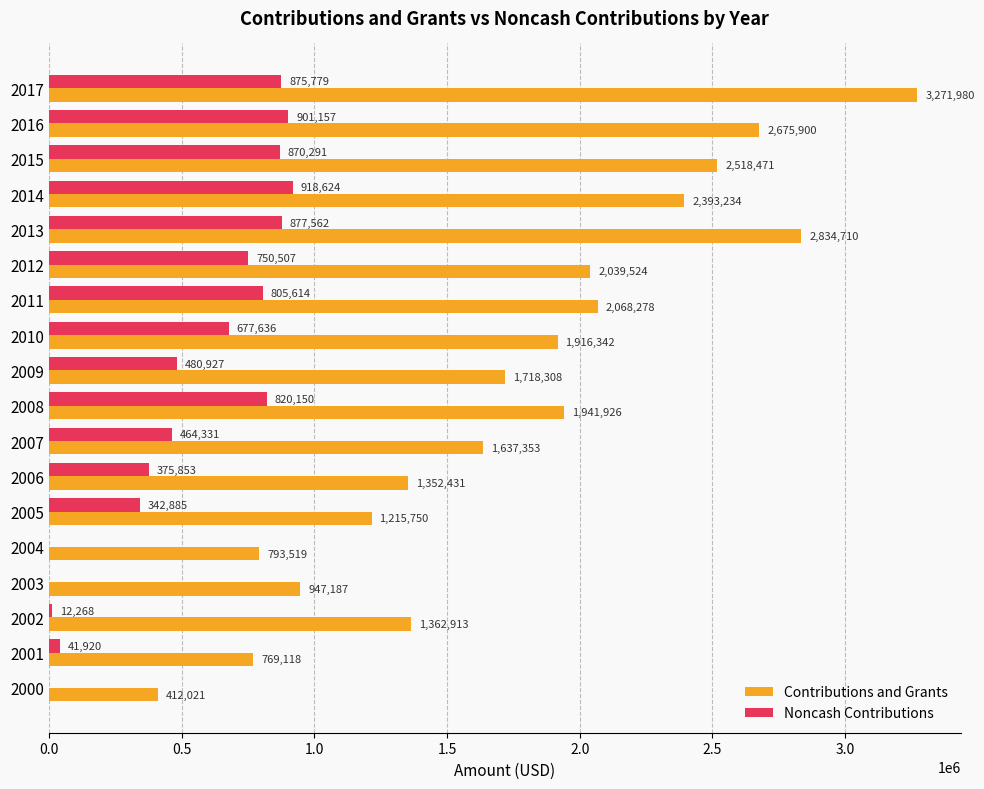

The value of Noncash Contributions at 2014 is 918624. True or false?

True